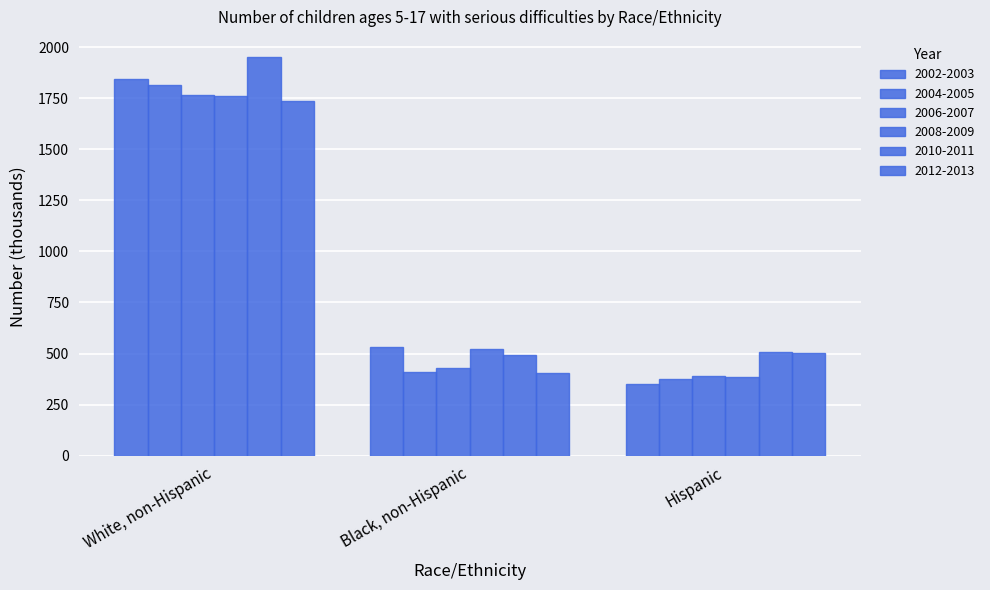

What is the total value across all series at Hispanic?

2513